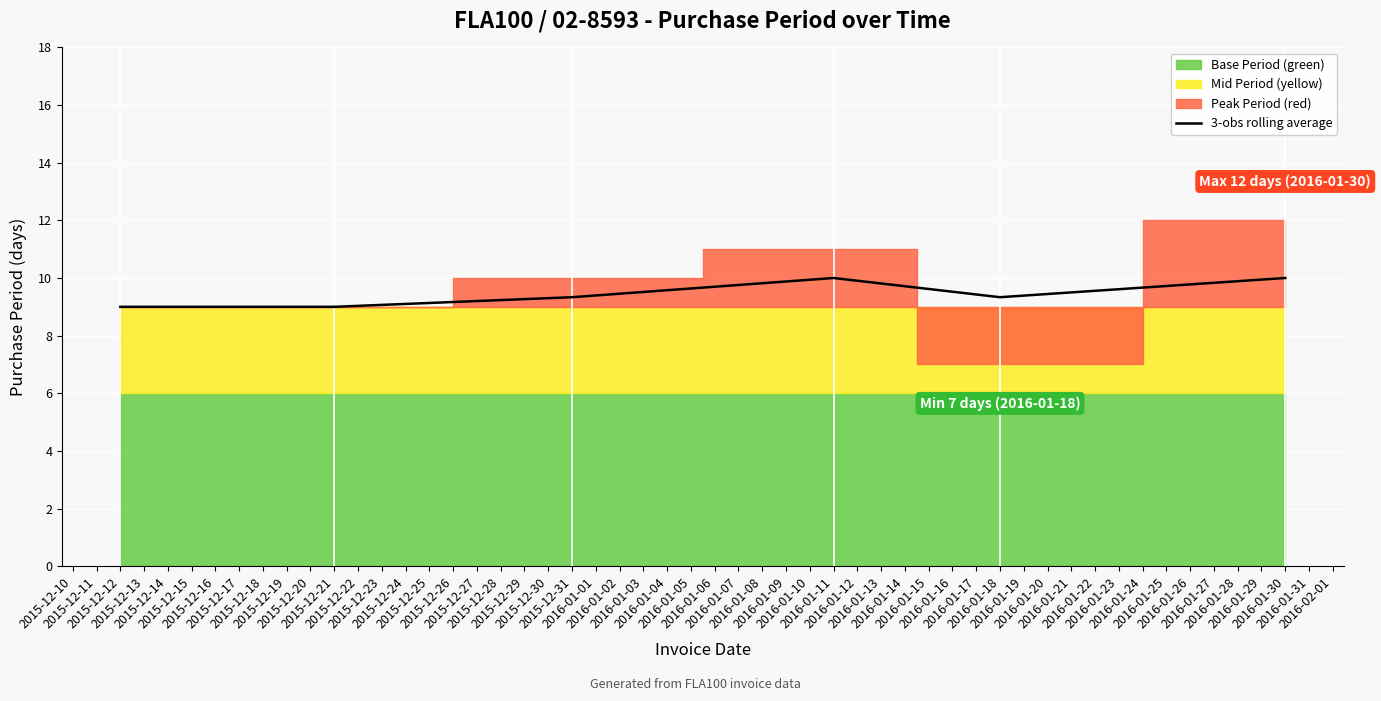

Between 2015-12-21 and 2016-01-11, which is larger?

2016-01-11